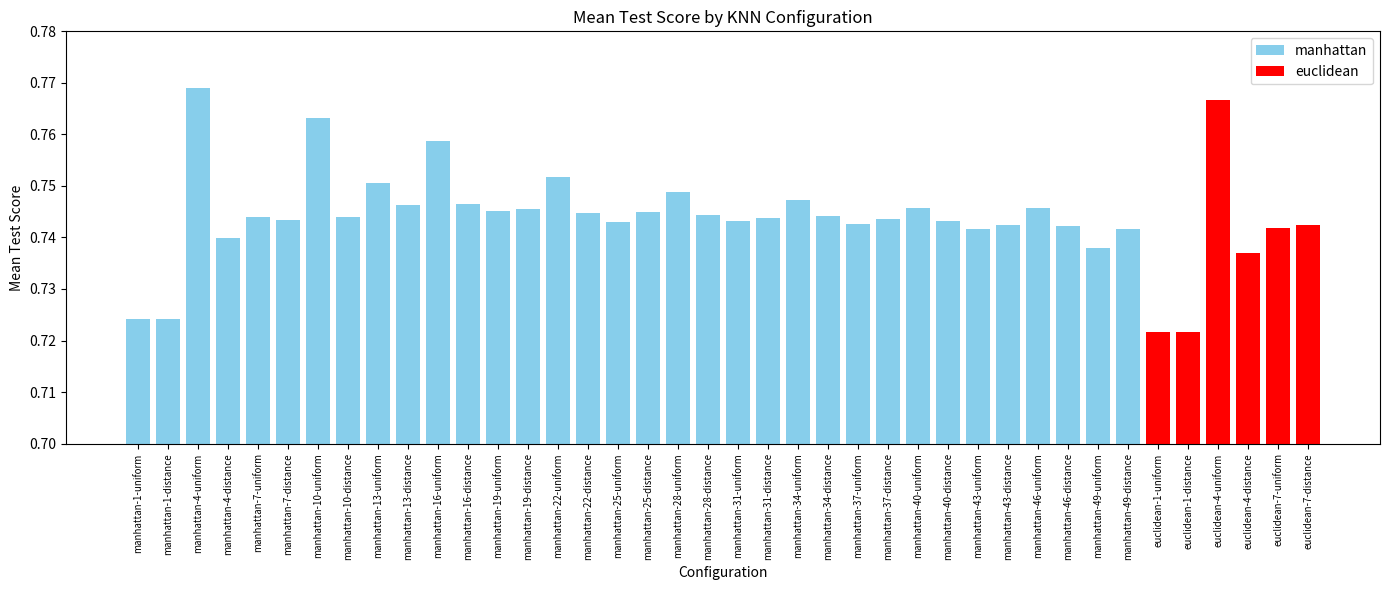

Rank the categories by value from lowest to highest.

euclidean-1-uniform, euclidean-1-distance, manhattan-1-uniform, manhattan-1-distance, euclidean-4-distance, manhattan-49-uniform, manhattan-4-distance, manhattan-49-distance, manhattan-43-uniform, euclidean-7-uniform, manhattan-46-distance, manhattan-43-distance, euclidean-7-distance, manhattan-37-uniform, manhattan-25-uniform, manhattan-40-distance, manhattan-31-uniform, manhattan-7-distance, manhattan-37-distance, manhattan-31-distance, manhattan-7-uniform, manhattan-10-distance, manhattan-34-distance, manhattan-28-distance, manhattan-22-distance, manhattan-25-distance, manhattan-19-uniform, manhattan-19-distance, manhattan-46-uniform, manhattan-40-uniform, manhattan-13-distance, manhattan-16-distance, manhattan-34-uniform, manhattan-28-uniform, manhattan-13-uniform, manhattan-22-uniform, manhattan-16-uniform, manhattan-10-uniform, euclidean-4-uniform, manhattan-4-uniform